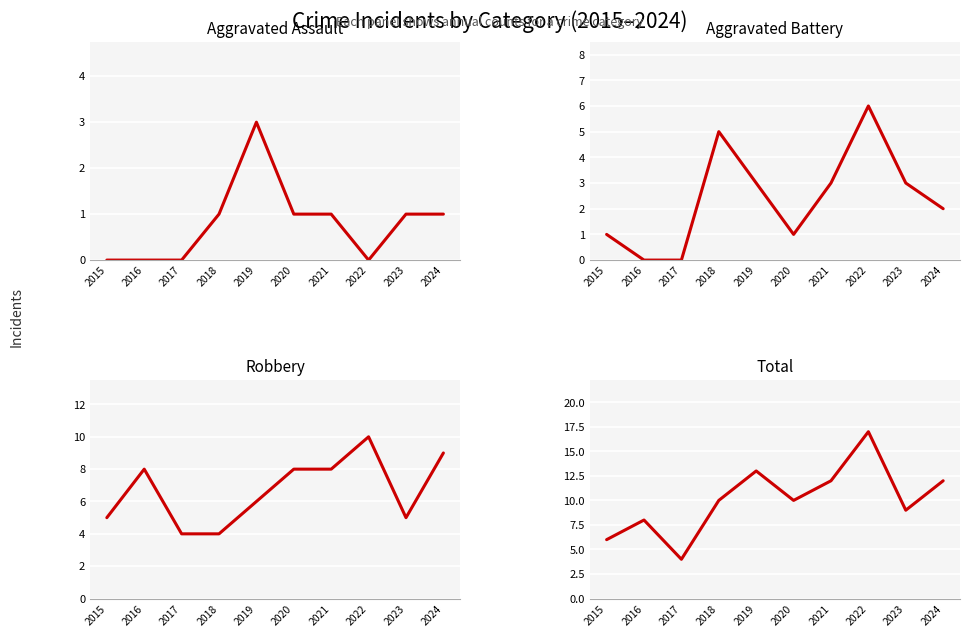

At which category is the sum across all series the highest?

2022